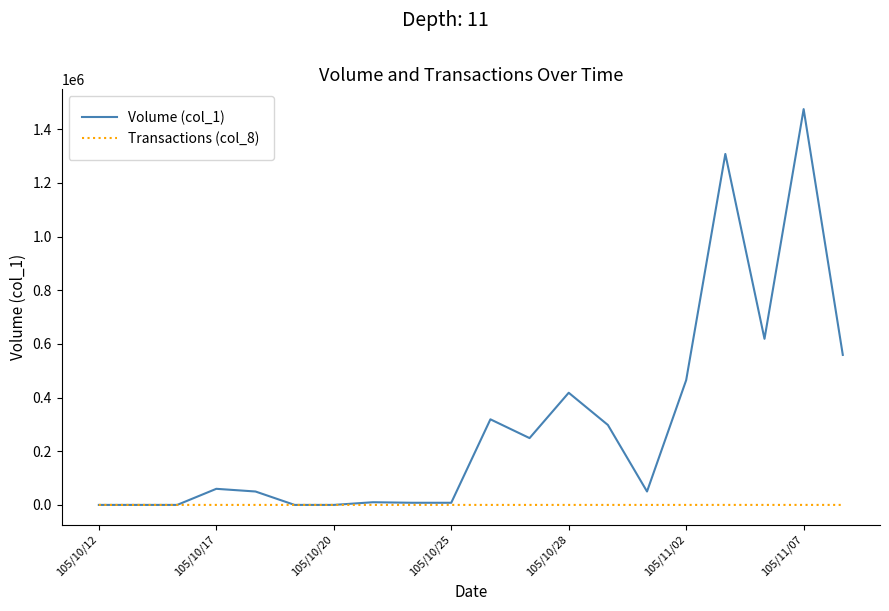

Which series has the widest spread of values?

Volume (col_1)